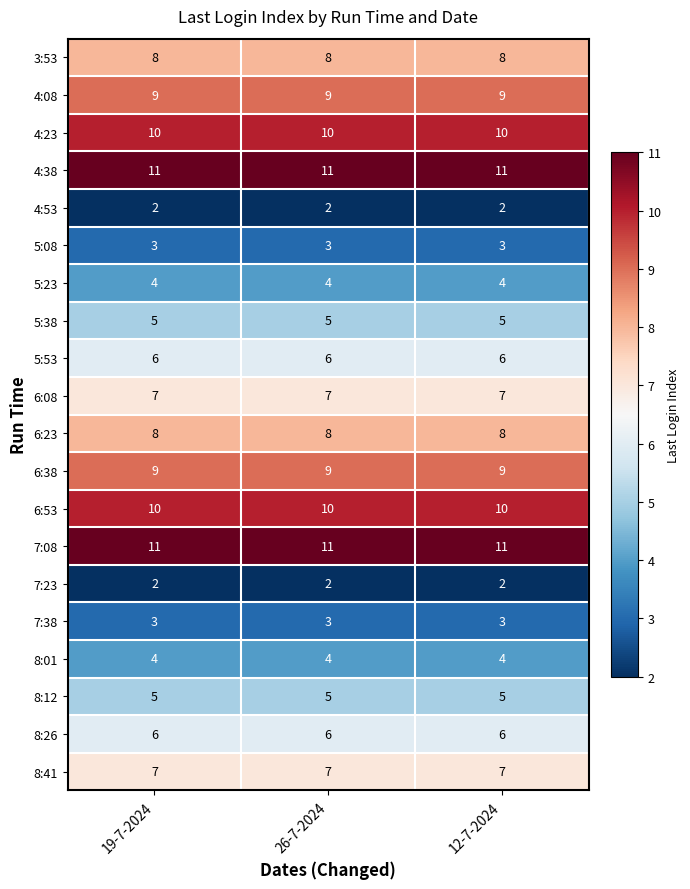

Read the 7:08 value at 26-7-2024.

11